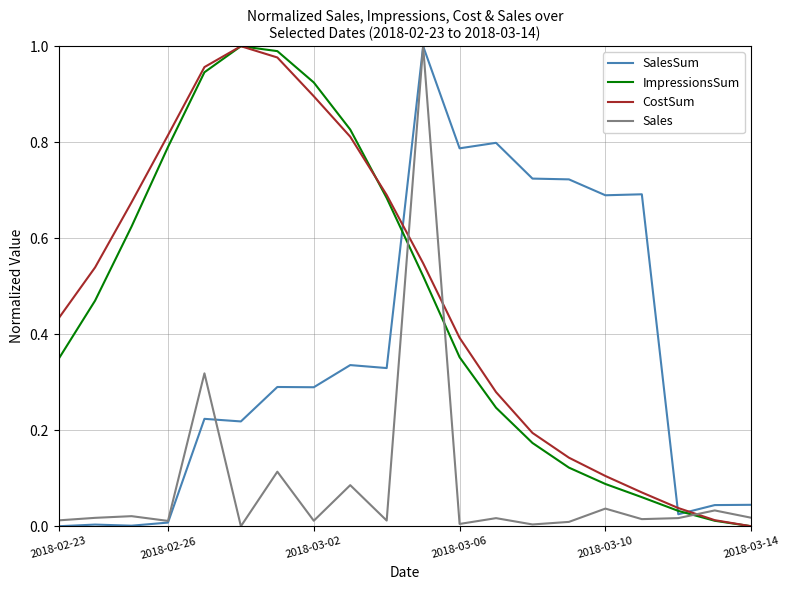

True or false: Sales and ImpressionsSum intersect in this chart.

True